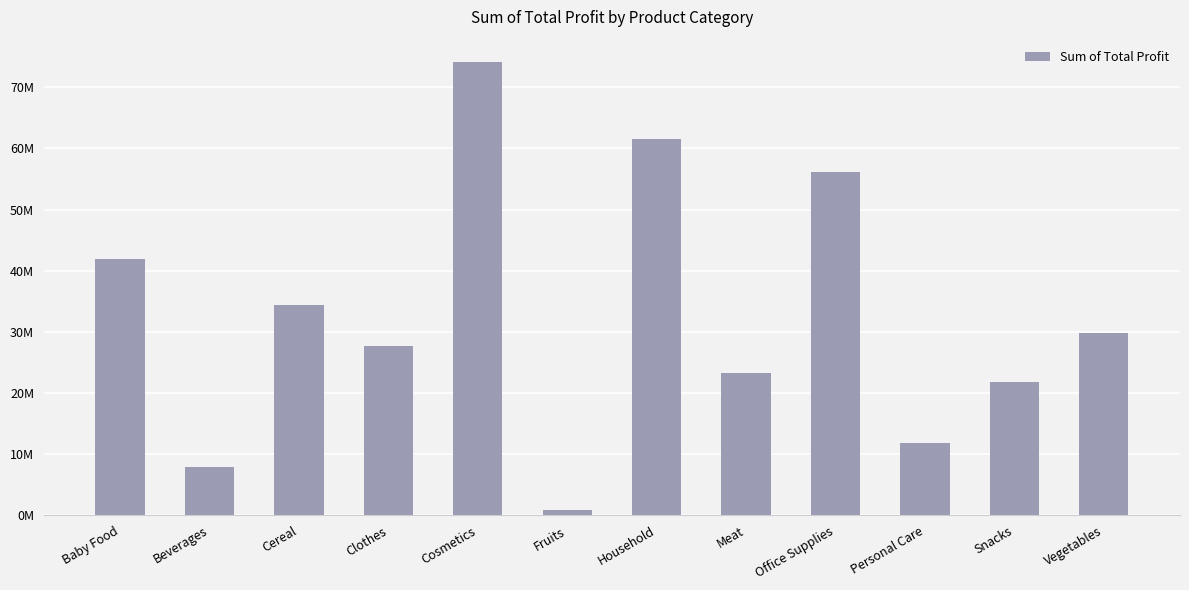

What is the difference between the maximum and minimum values?

73225287.4